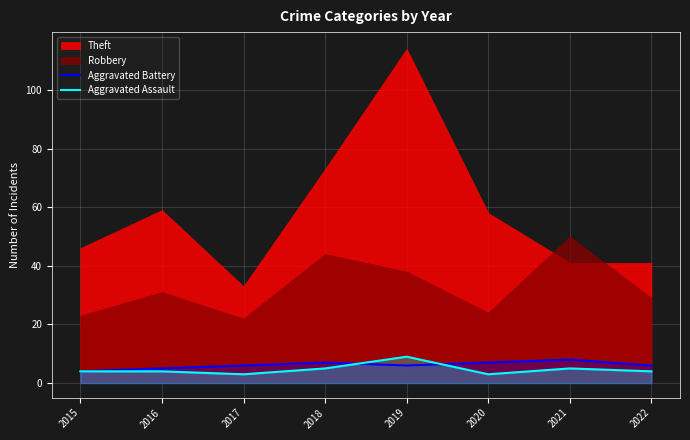

What is the value of the Aggravated Battery point at the 6th from the left?

7